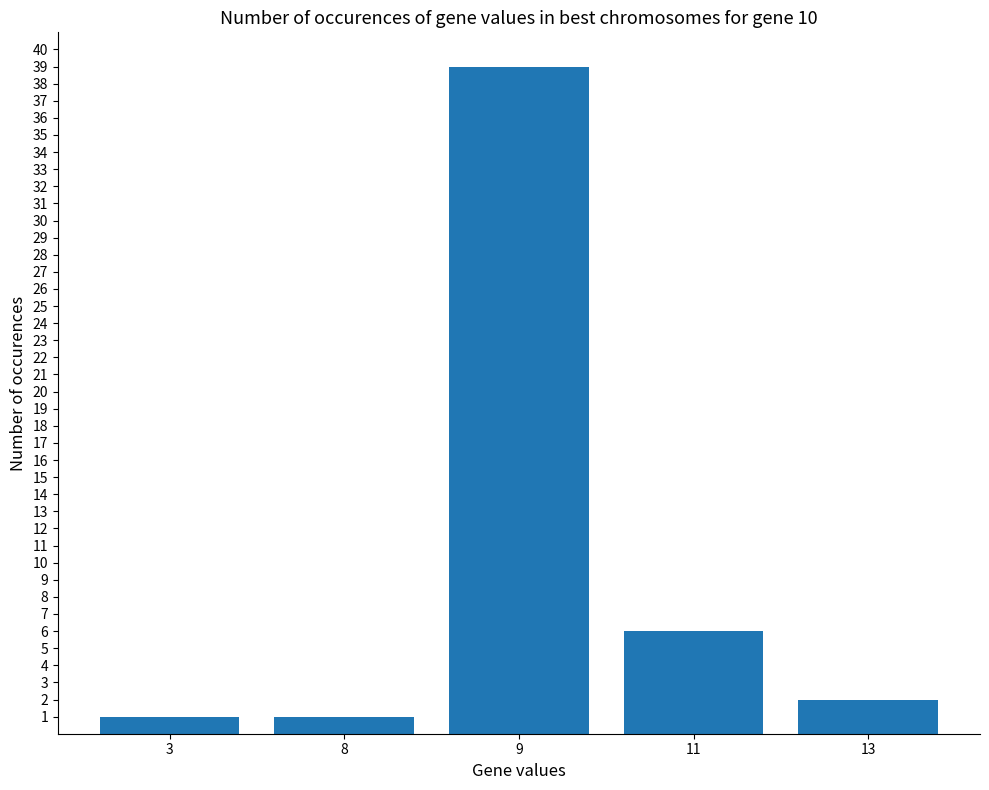

Which has a higher value, 8 or 11?

11